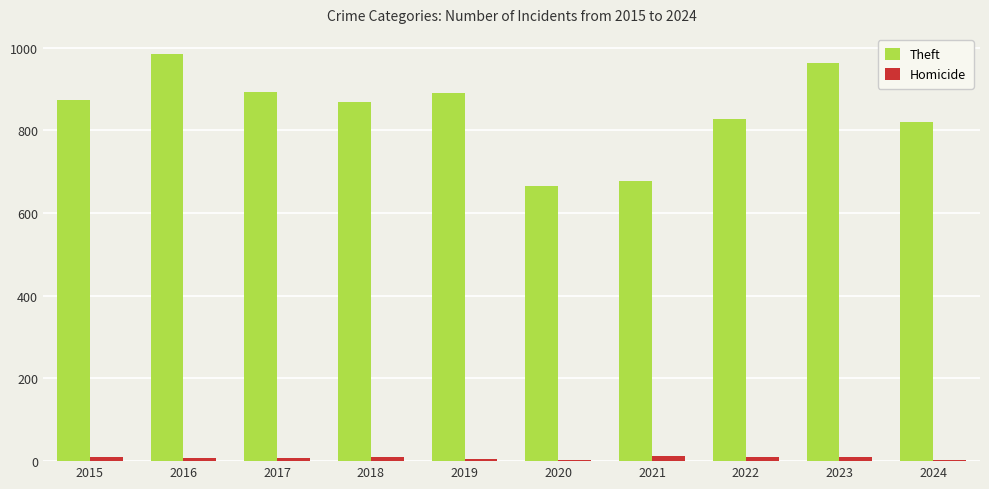

What is the spread (max minus min) of values at 2023?

954